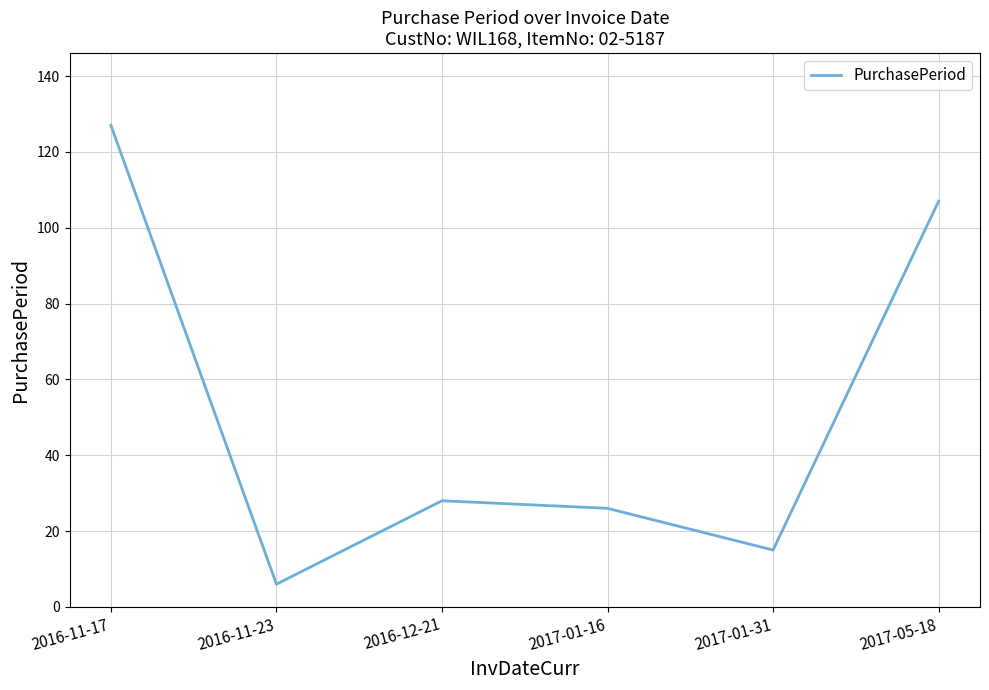

The chart shows a value of 107 at 2017-05-18. True or false?

True